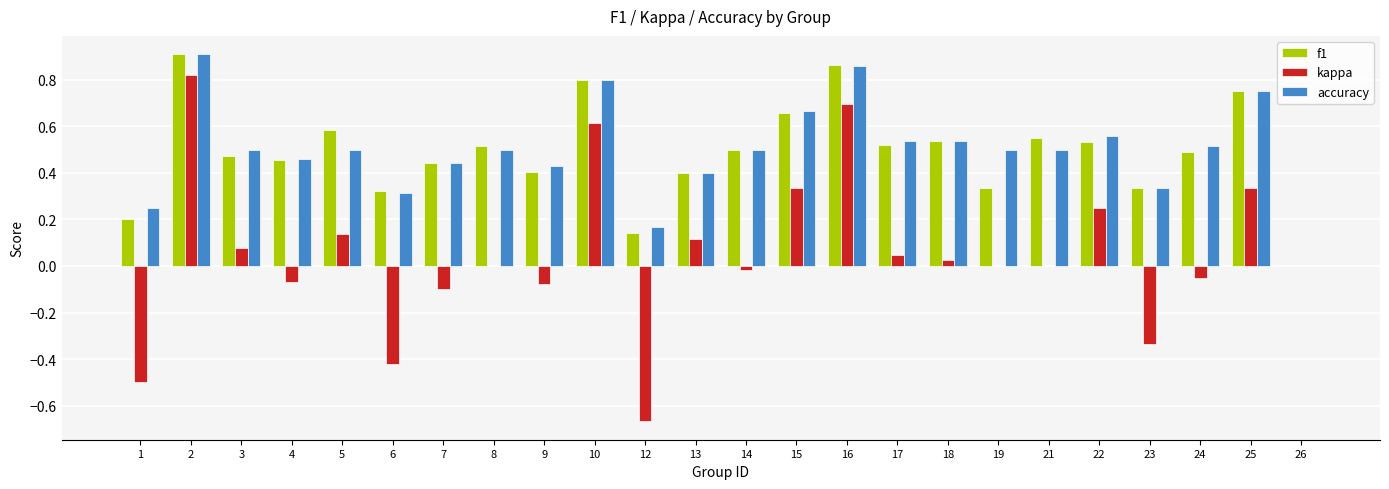

Which category has the highest value in the kappa series?

2